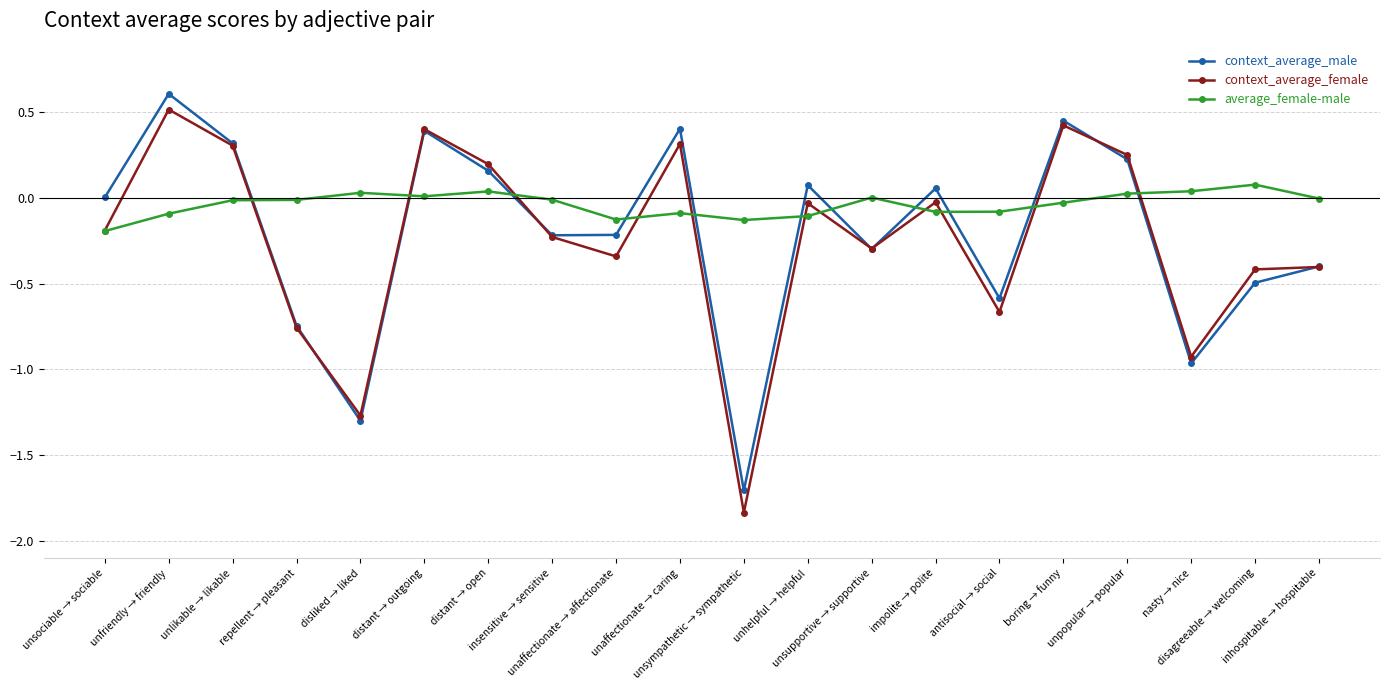

What is the label of the 10th point from the left?

unaffectionate → caring